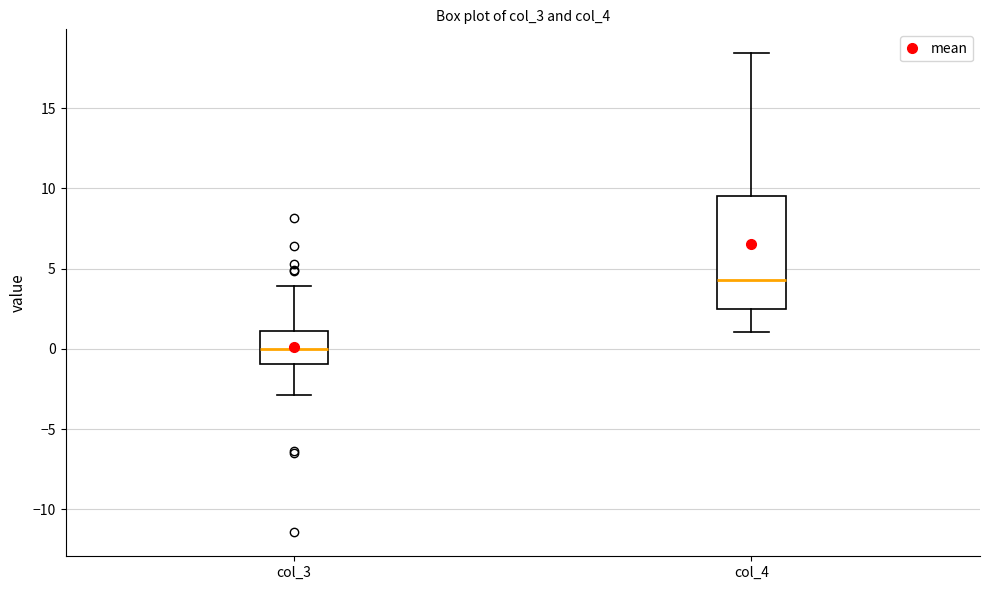

Where is the lower edge of the box for col_4 on the y-axis? The values are not printed on the chart, so give them approximately, as read against the axis.

2.5